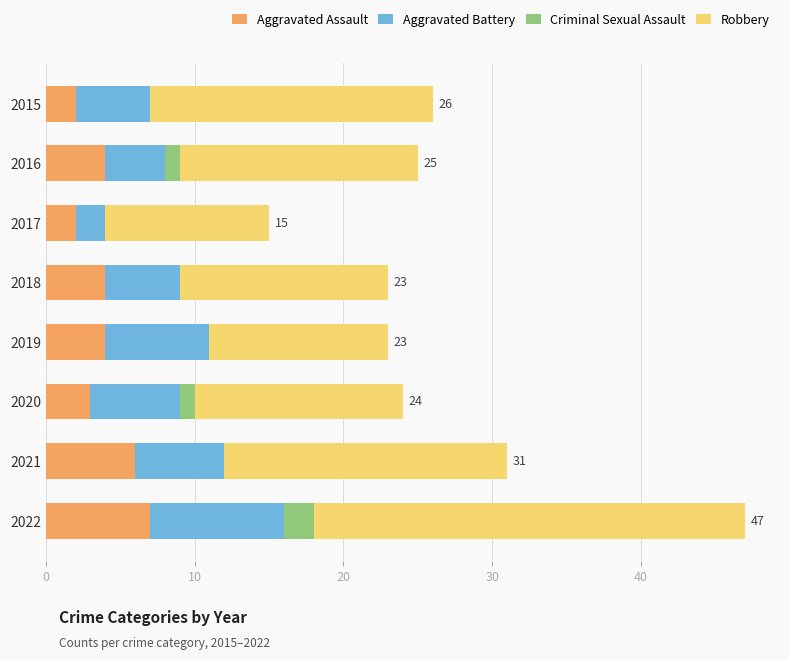

What is the total value across all series at 2018?

23